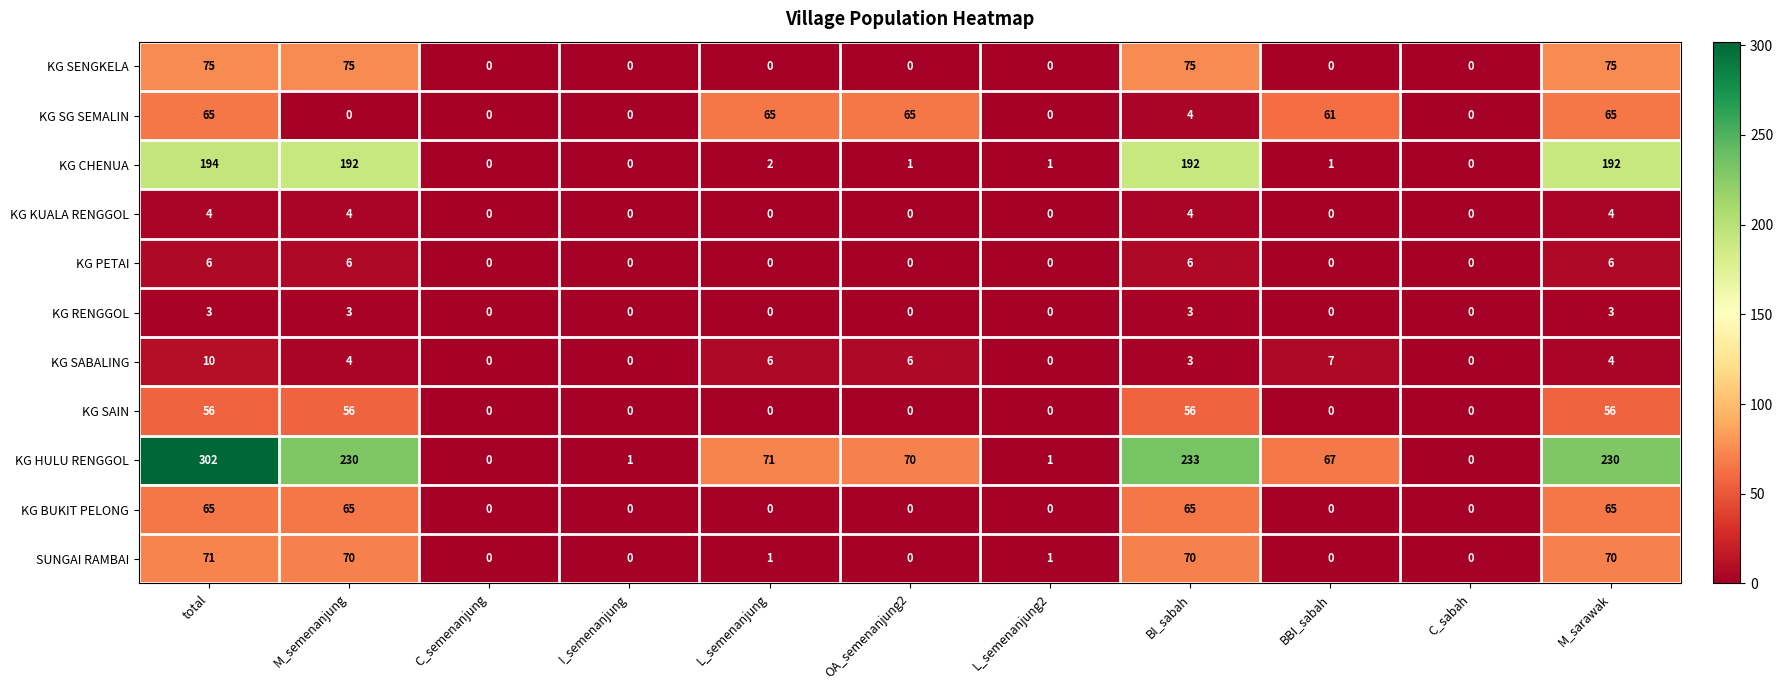

What is the difference between the maximum and minimum values in the KG SAIN series?

56